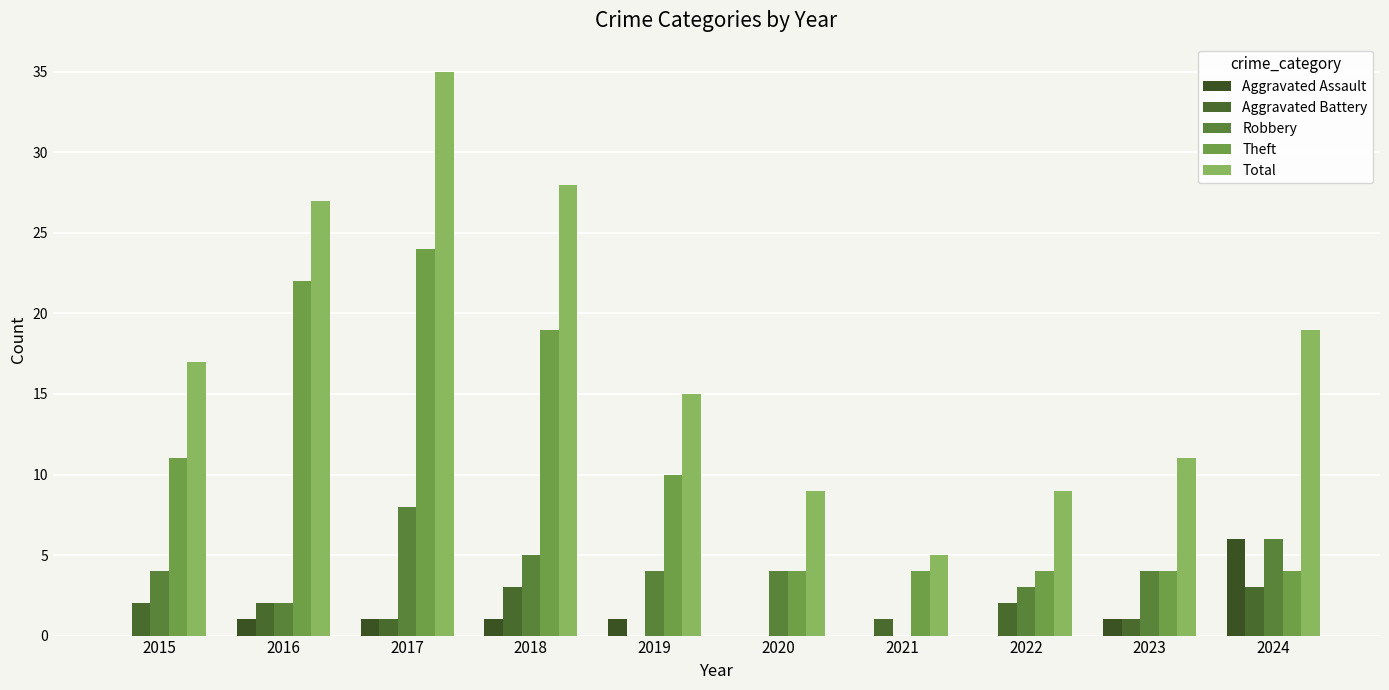

How many groups of bars are there?

10